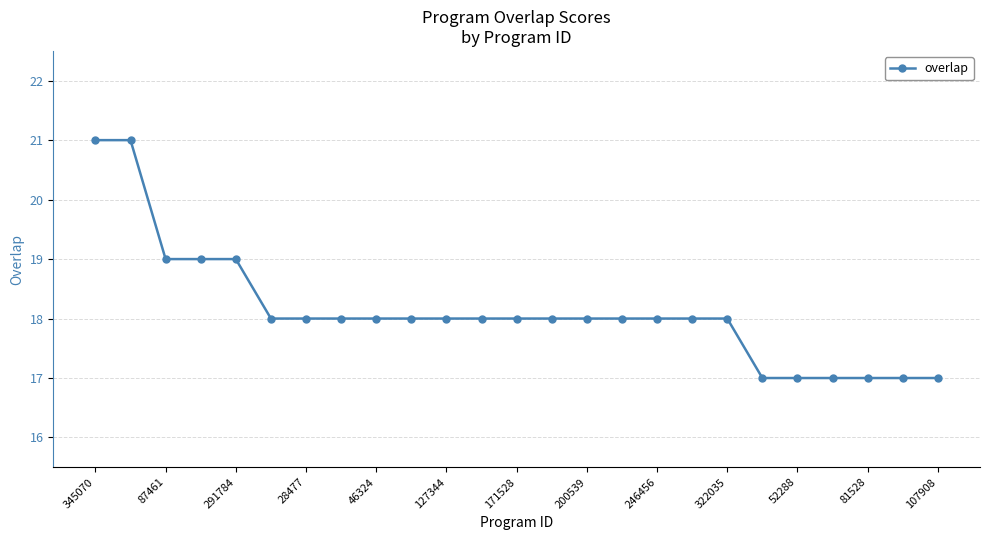

What is the difference between the second highest and second lowest values?

4